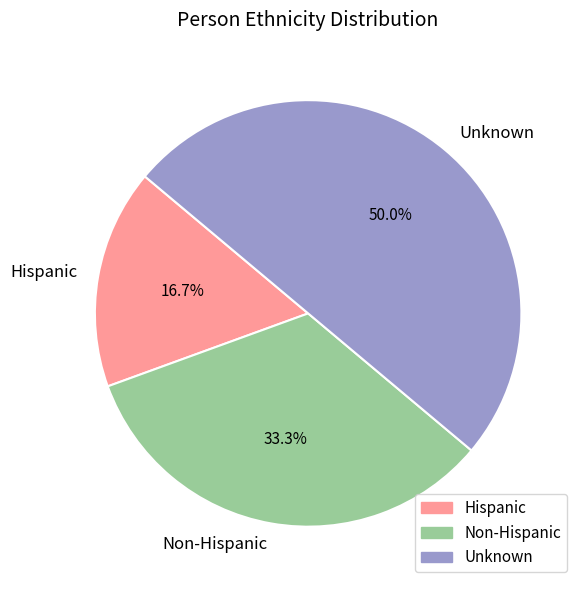

To the nearest percent, what is the average slice percentage?

33%